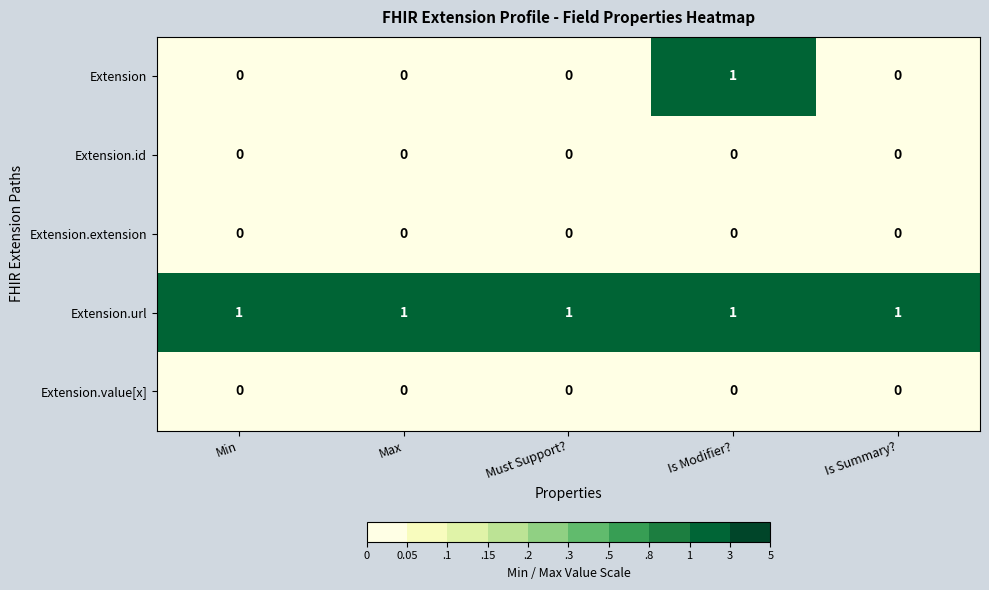

At how many categories does at least one series exceed 0?

5